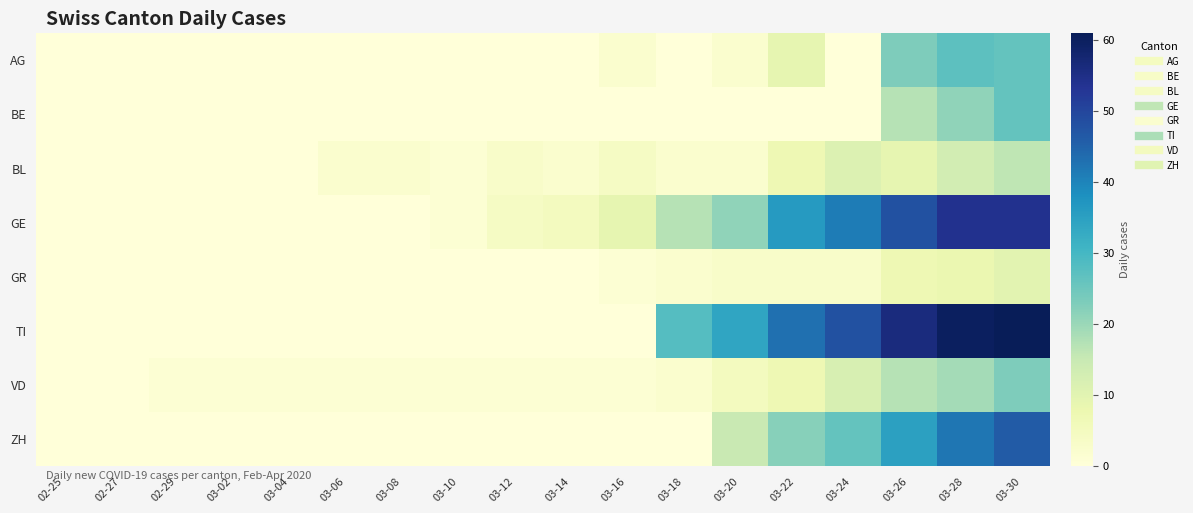

Which series has the largest total across all categories?

TI